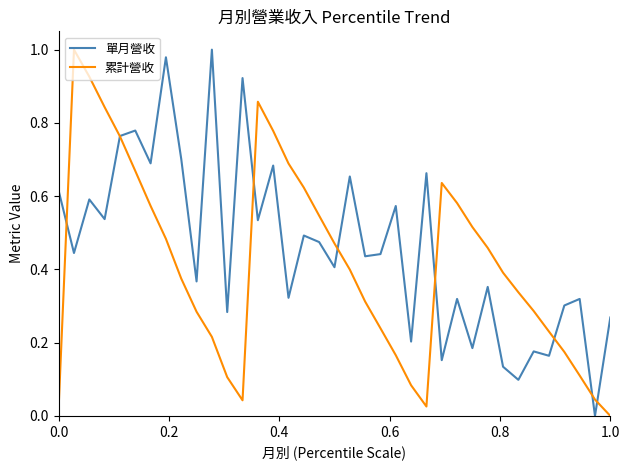

Which series has the largest total across all categories?

單月營收